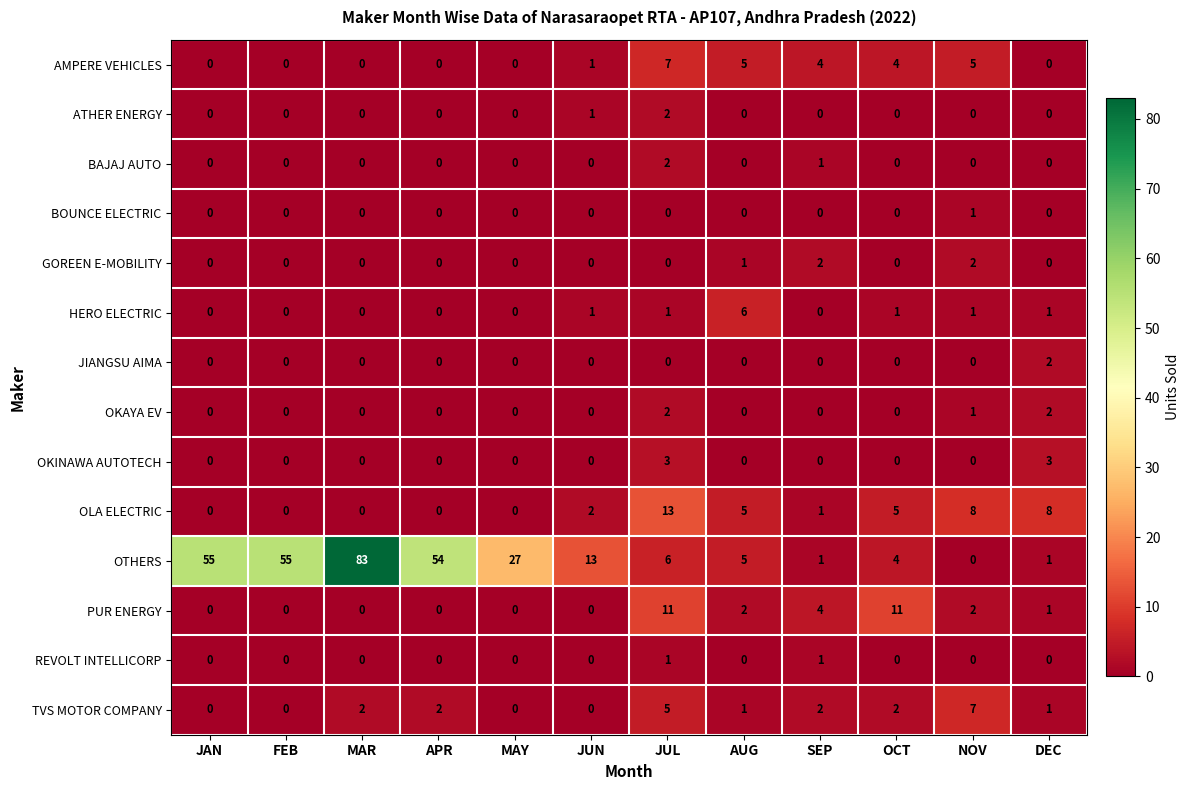

Which series changed the most between JUL and AUG?

PUR ENERGY